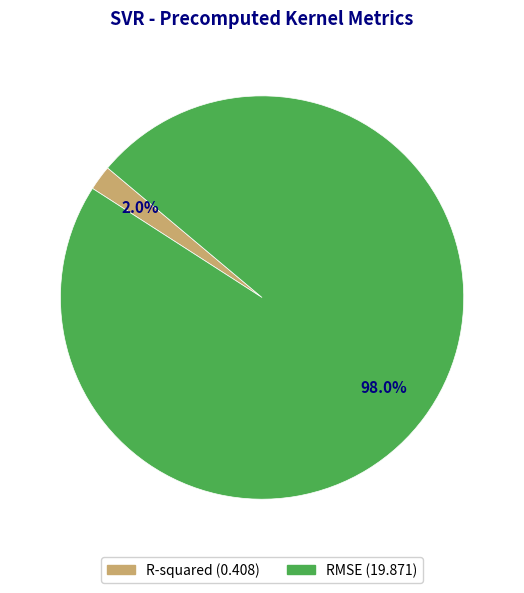

Between R-squared and RMSE, which is larger?

RMSE